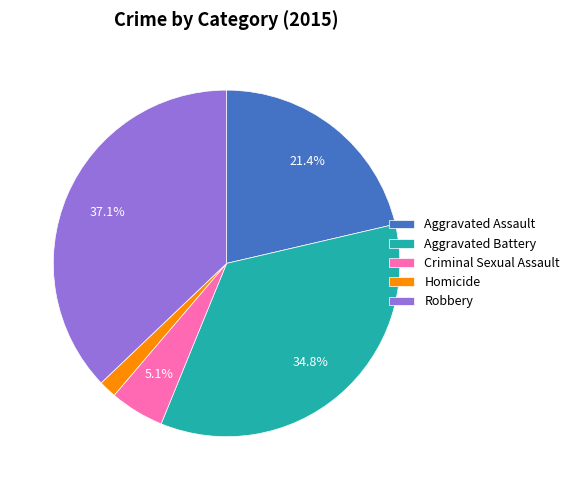

To the nearest percent, what is the average slice percentage?

20%